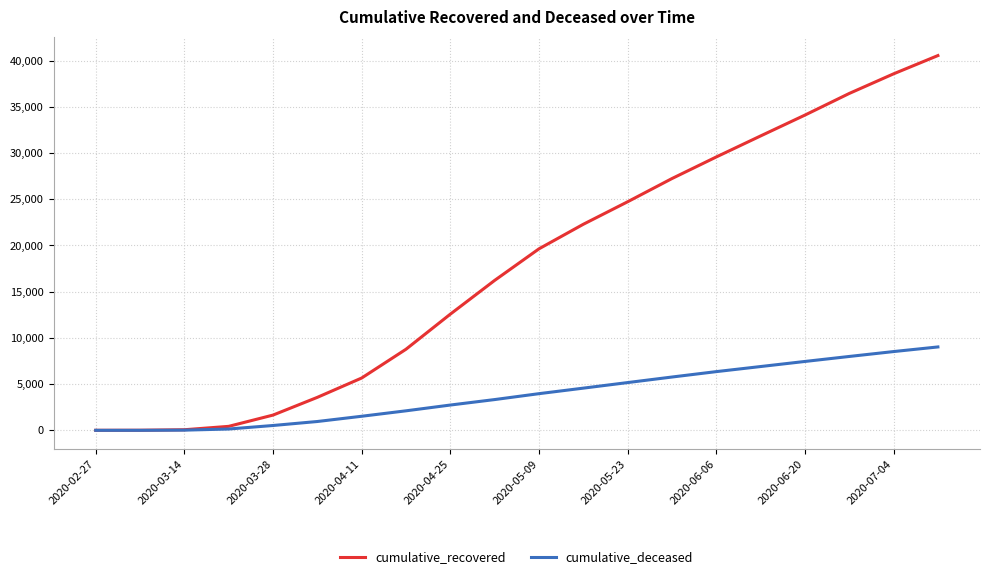

Which series has the largest total across all categories?

cumulative_recovered